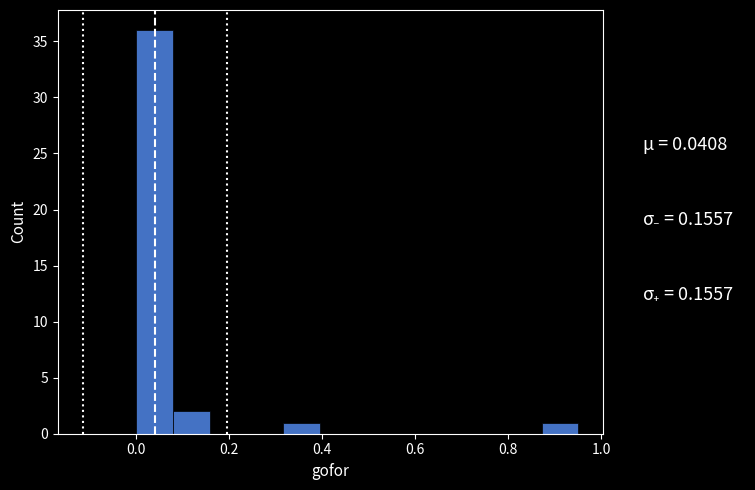

Read against the x-axis, roughly where is the centre of the tallest bar?

0.04